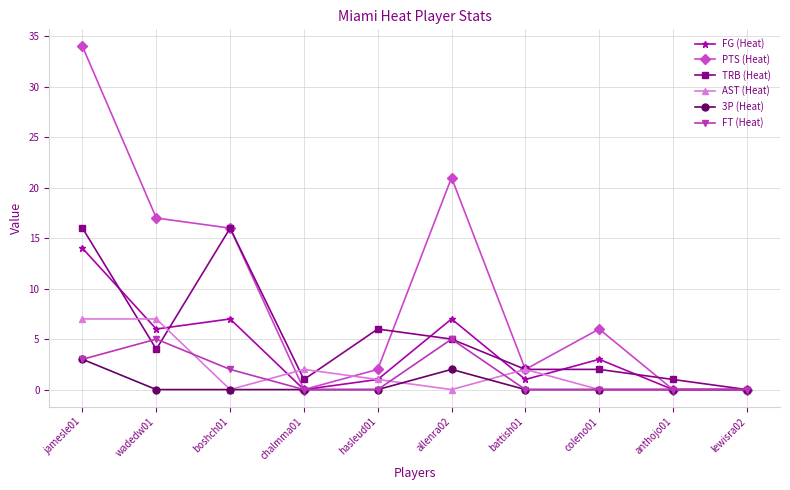

What is the label of the 5th point from the right?

allenra02